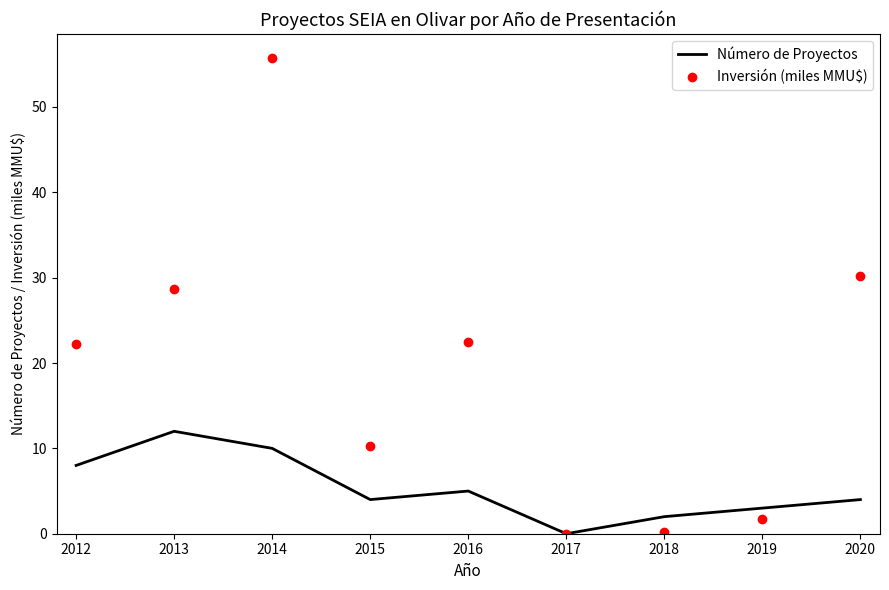

True or false: Número de Proyectos has a value of 1.9 at 2014.

False